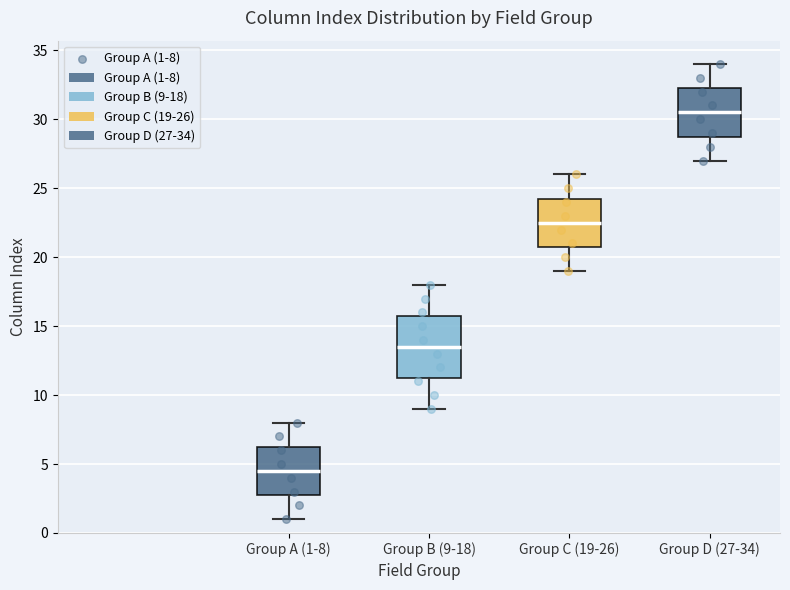

Reading left to right, transcribe this box plot: for each box, give where its median line is, the range the box spans, and where its two whiskers end, as read against the y-axis. The values are not printed on the chart, so give them approximately, as read against the axis.

Group A (1-8): median 4.5, box 3.0 to 6.5, whiskers 1.0 to 8.0
Group B (9-18): median 13.5, box 11.5 to 16.0, whiskers 9.0 to 18.0
Group C (19-26): median 22.5, box 21.0 to 24.5, whiskers 19.0 to 26.0
Group D (27-34): median 30.5, box 29.0 to 32.5, whiskers 27.0 to 34.0